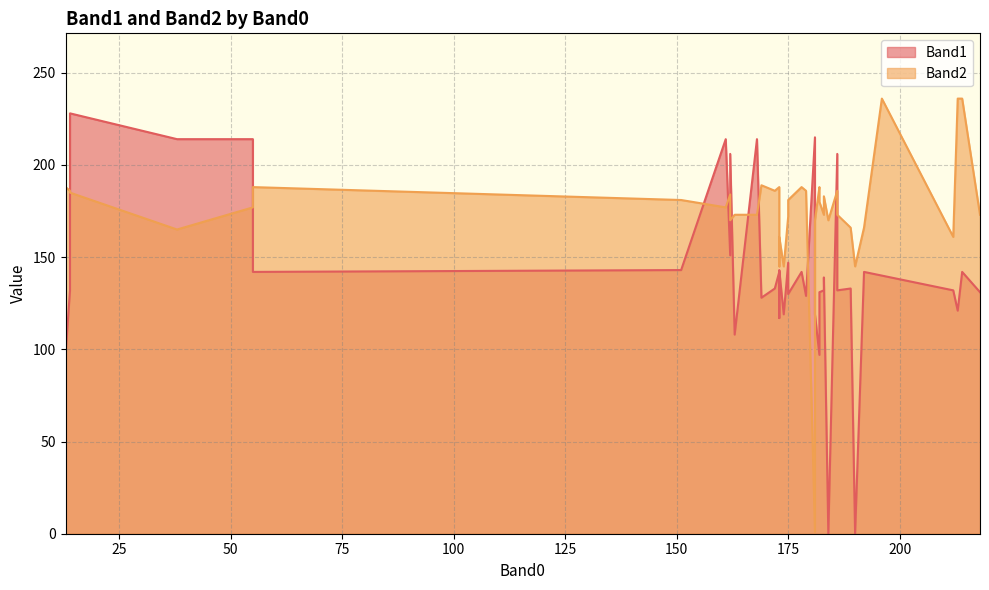

What is the sum of all Band2 values?

7008